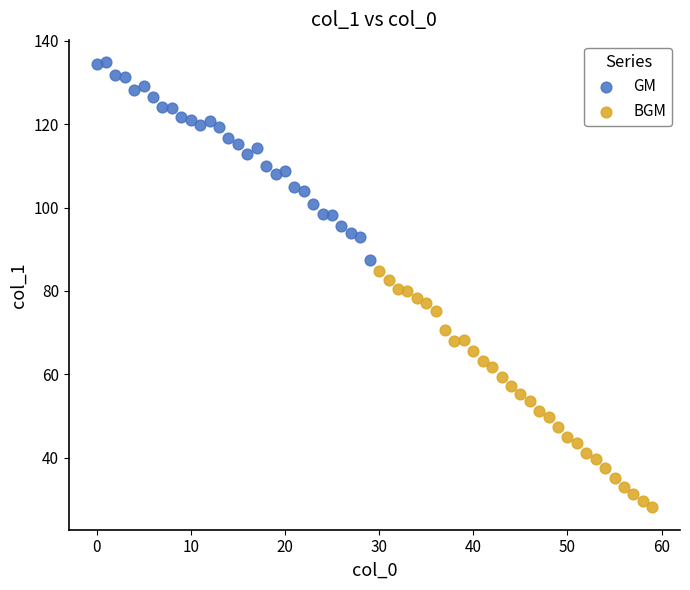

Which series contains the highest Y value?

GM